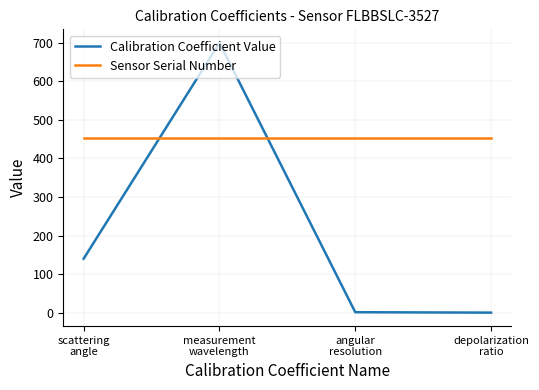

What is the minimum value for Sensor Serial Number?

453.0